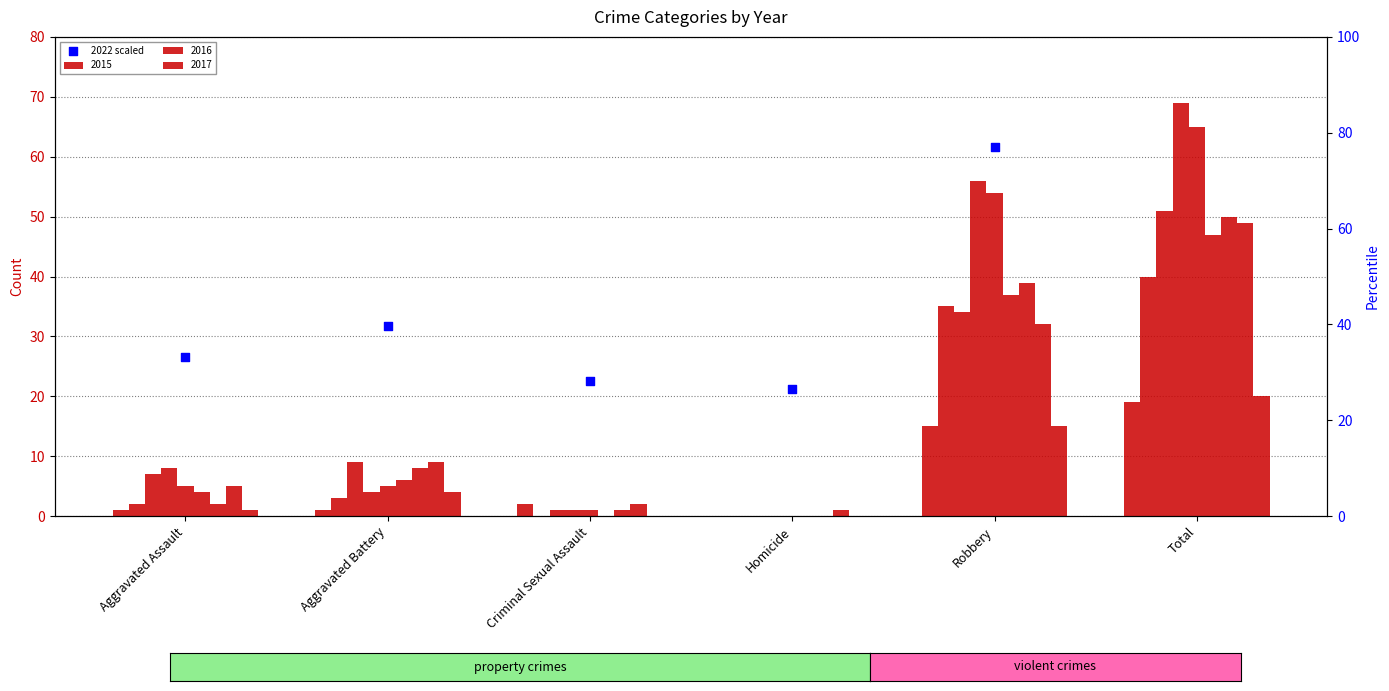

Approximately how many times larger is the value at Aggravated Assault compared to Aggravated Battery?

0.8